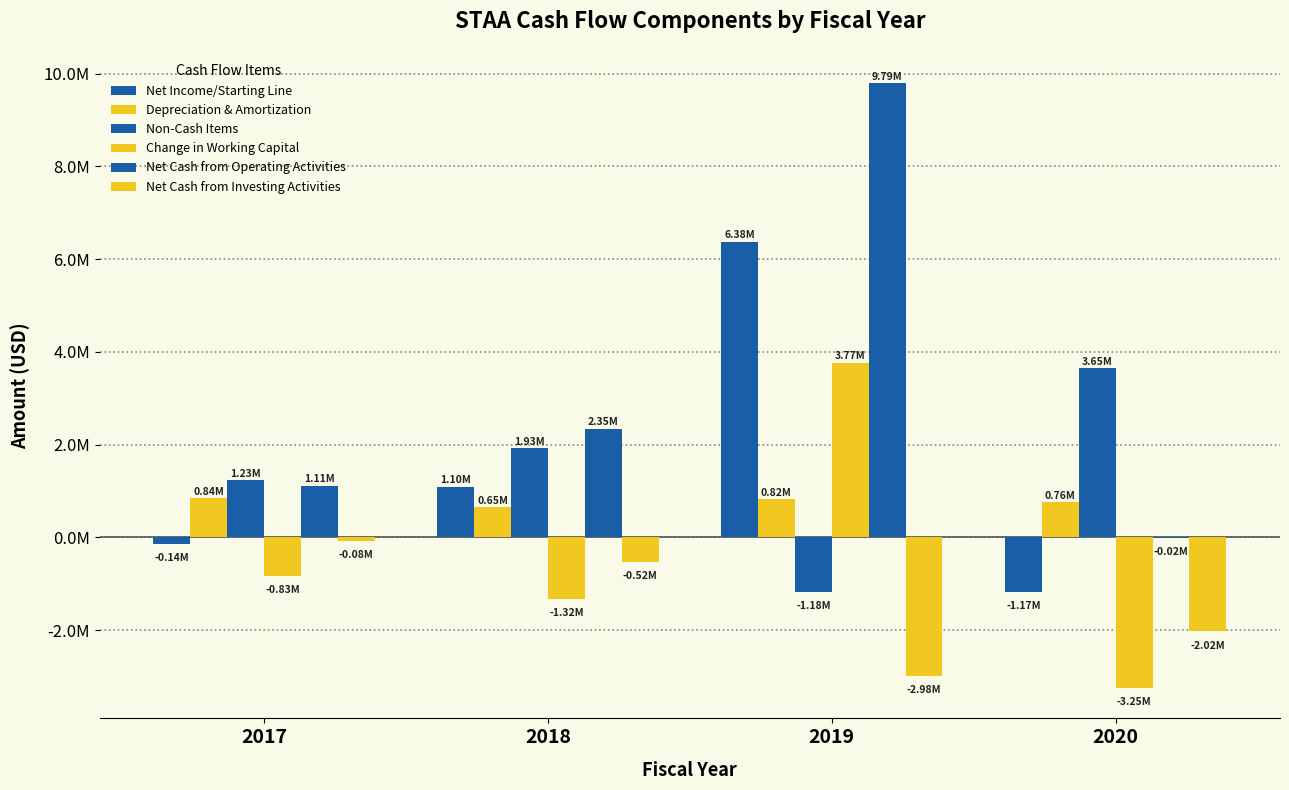

Which has a higher value, 2020 or 2017?

2017